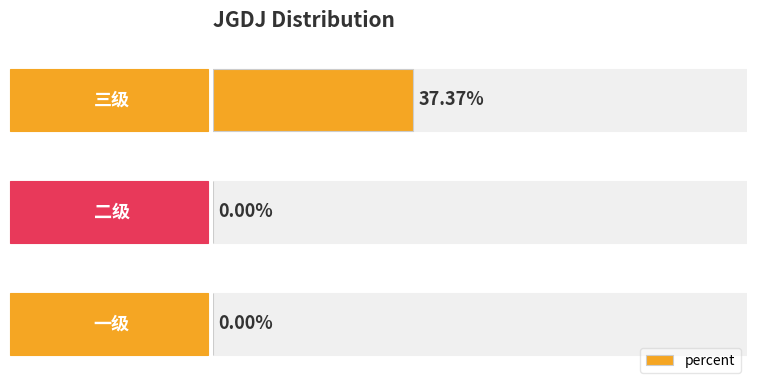

At which category does the chart reach its peak across all series?

三级